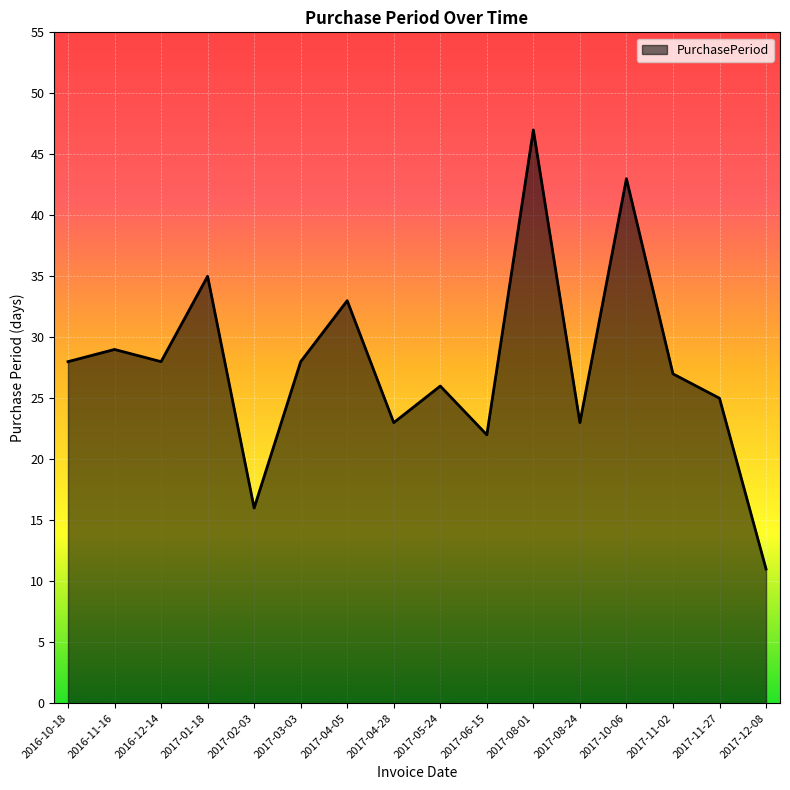

What is the approximate value at 2016-10-18, to the nearest 5?

30